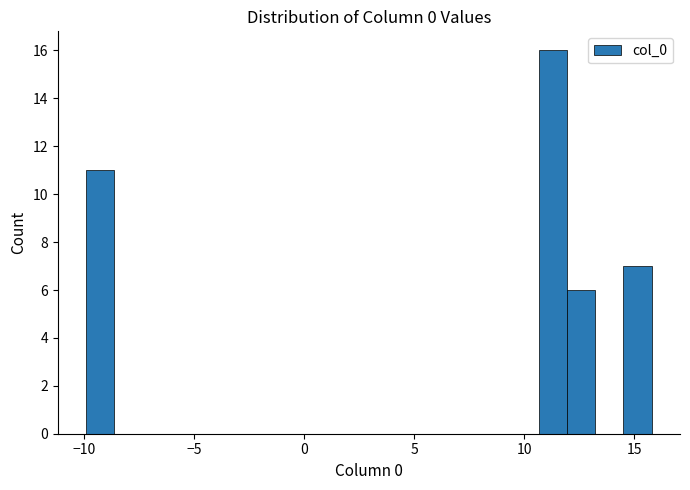

Read against the x-axis, roughly where is the centre of the tallest bar?

11.5